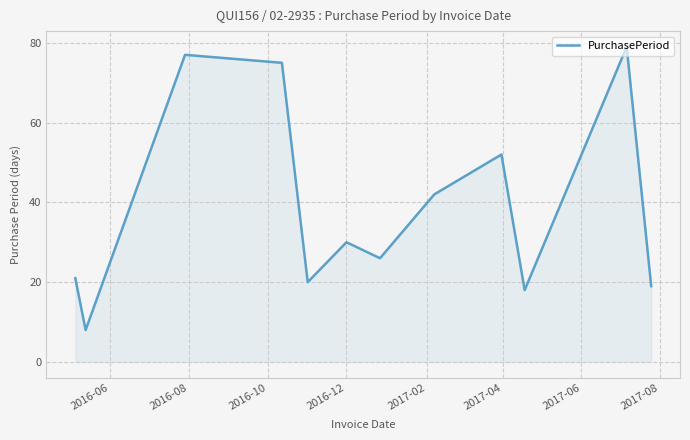

What is the smallest value displayed?

8